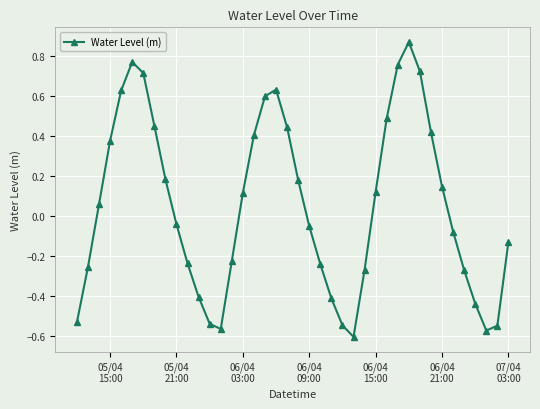

What is the difference between the maximum and minimum values?

1.5